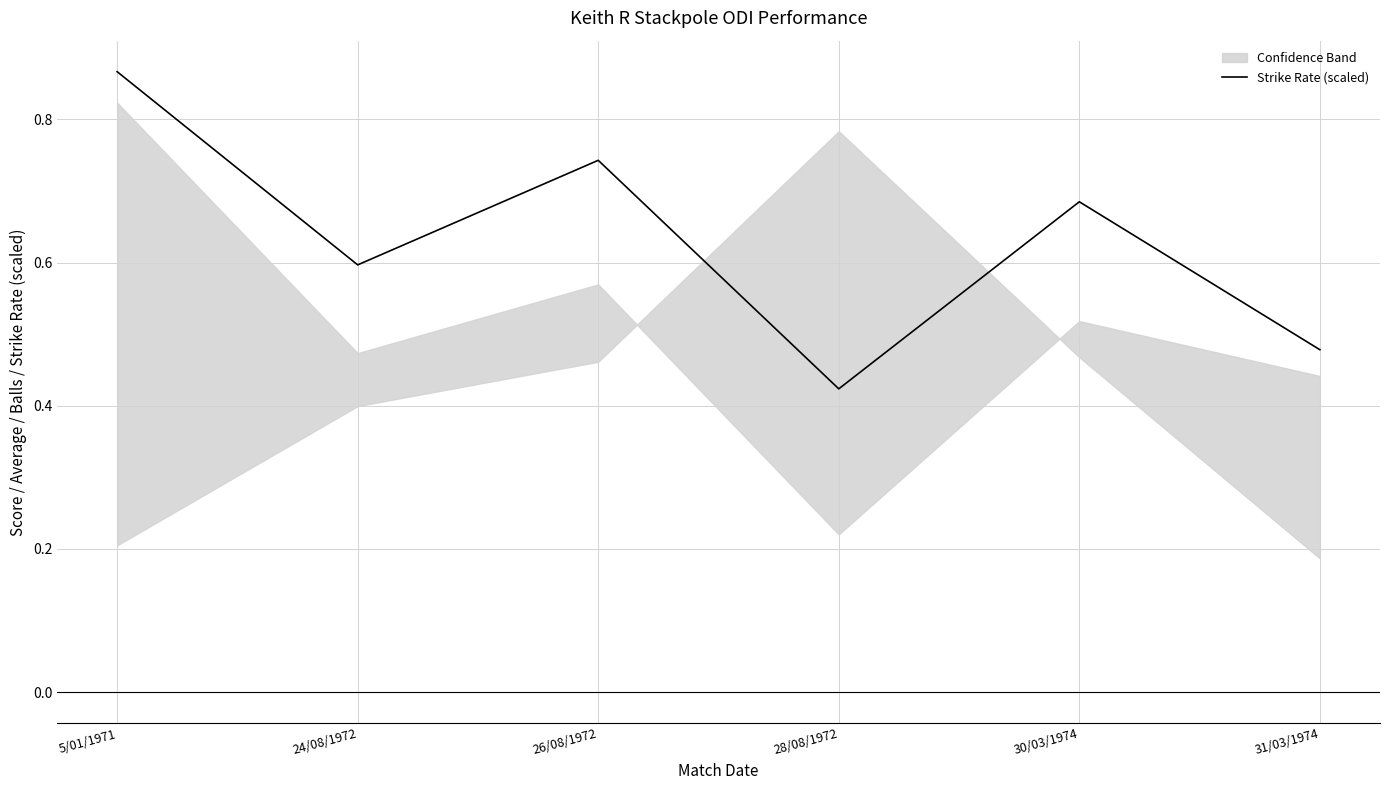

Is this an area chart (filled region under the line)?

No